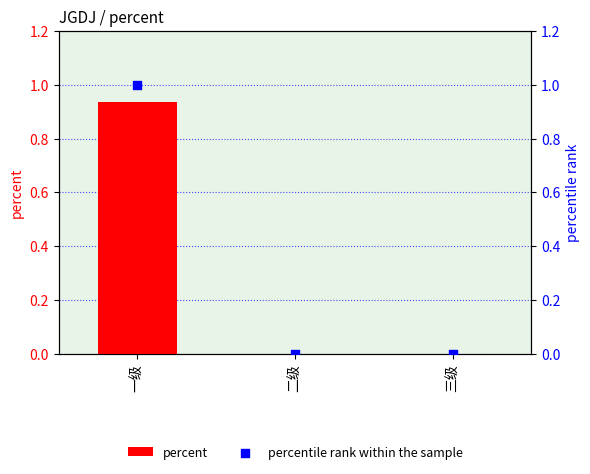

Which series has the largest total across all categories?

percentile rank within the sample